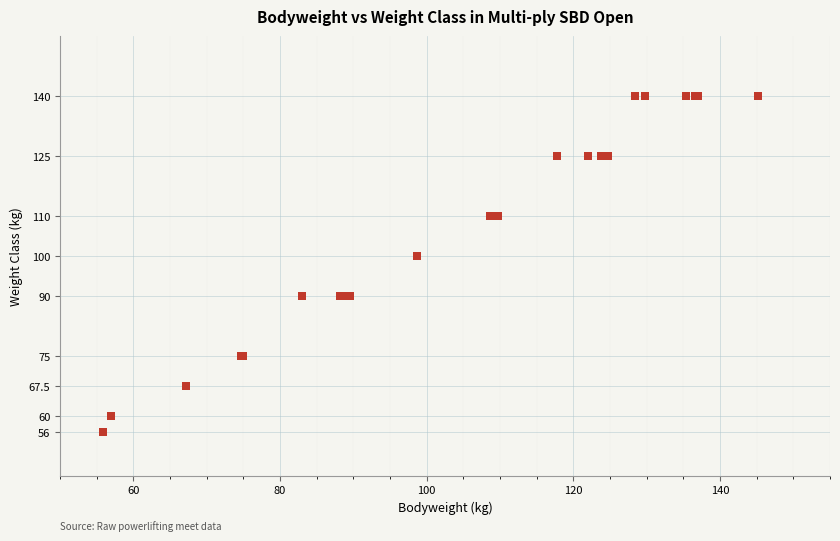

What Y value in the scatter plot is closest to 98?

100.0